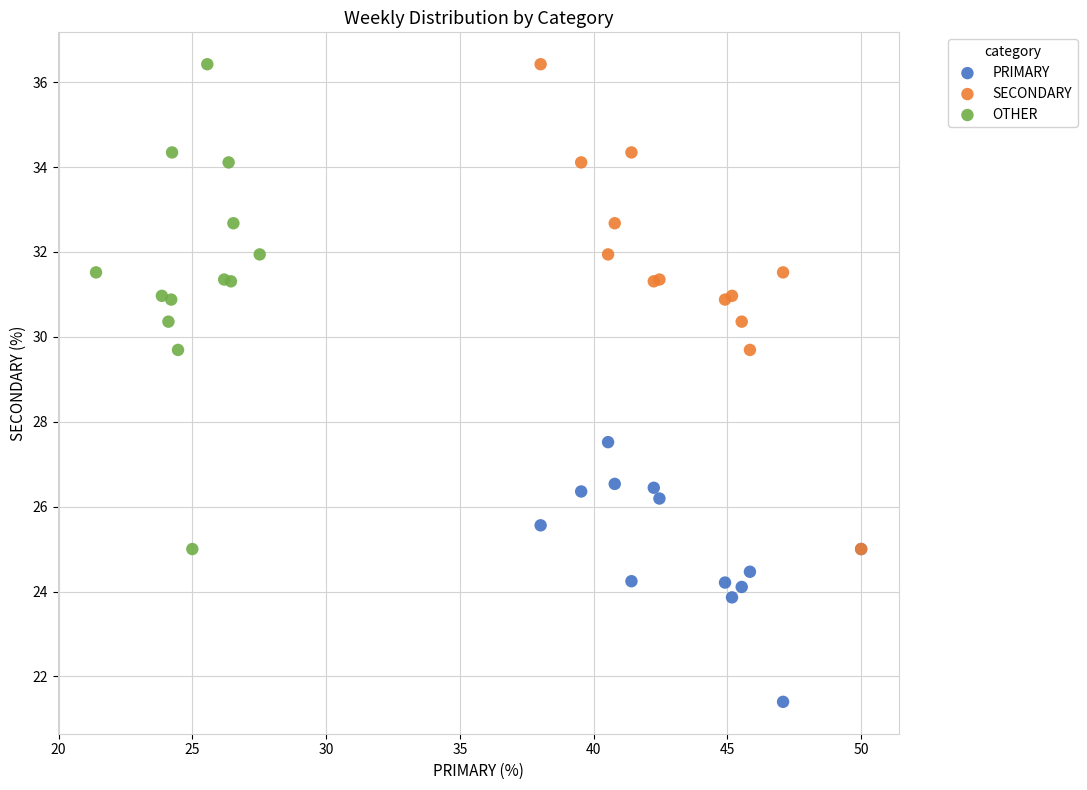

Which series reaches the minimum Y coordinate?

PRIMARY